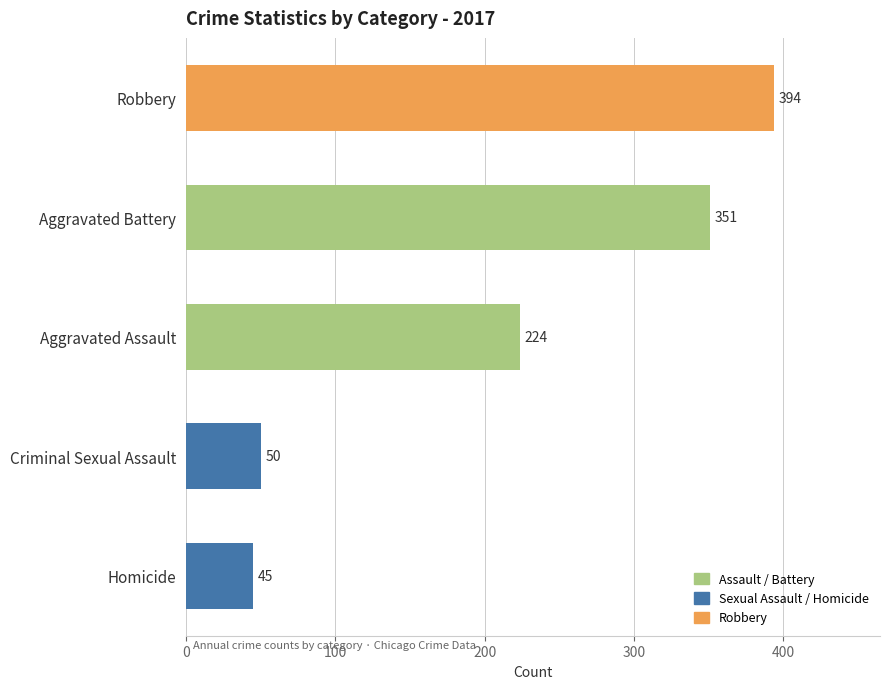

Which label corresponds to the smallest value in the chart?

Homicide